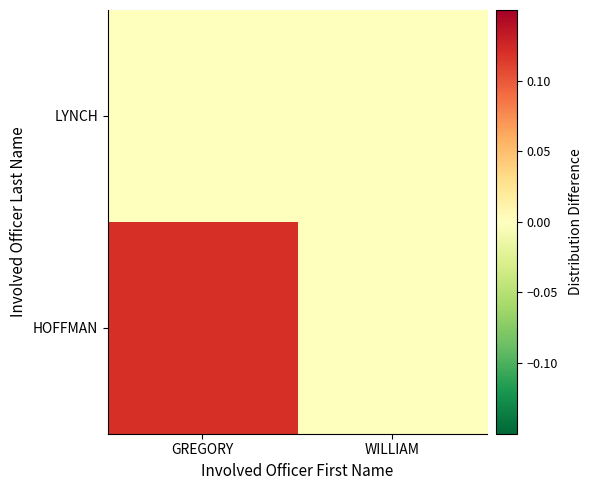

Which has a higher value, GREGORY or WILLIAM?

GREGORY